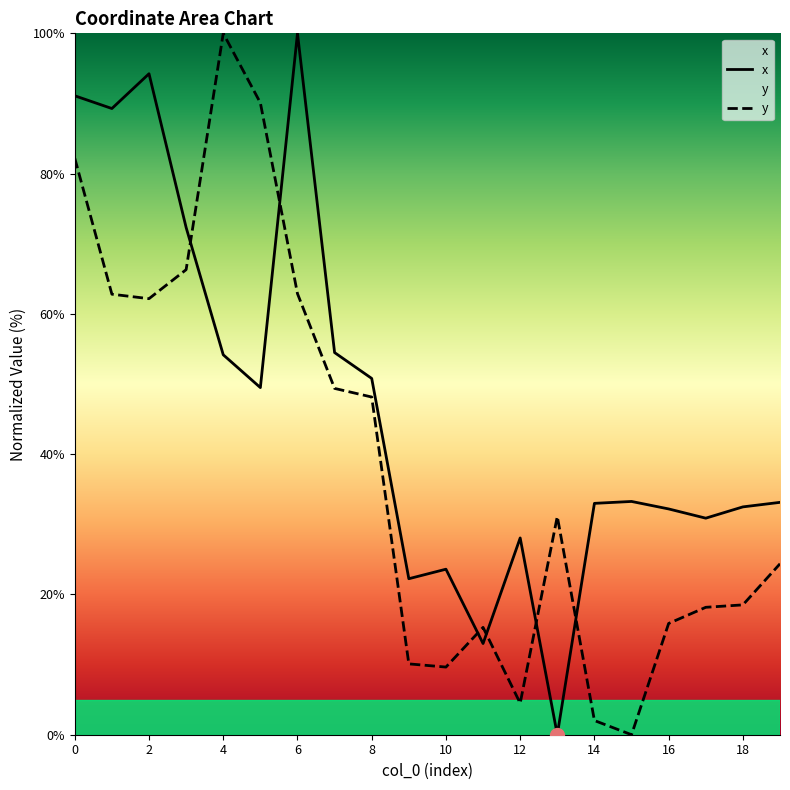

The value of y at 11 is 15.3. True or false?

True